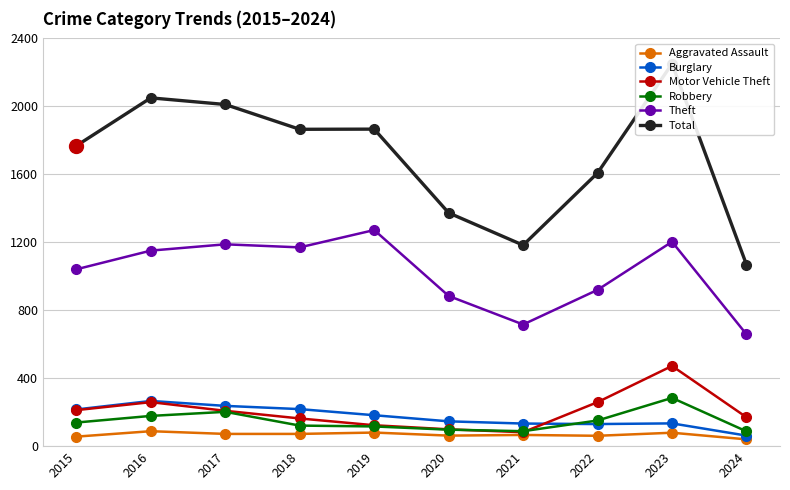

Which series changed the most between 2021 and 2022?

Total